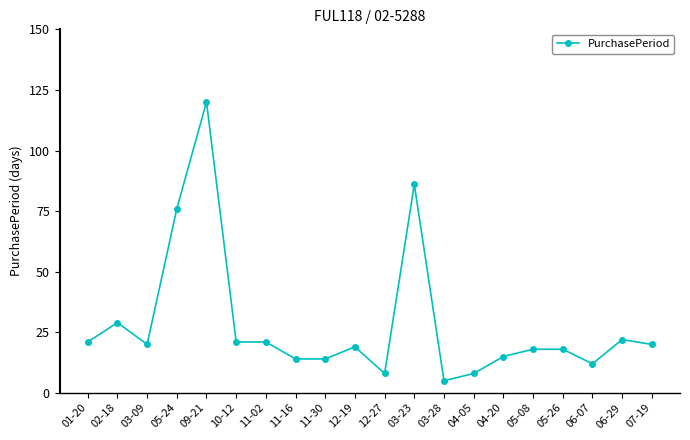

The chart shows a value of 20 at 07-19. True or false?

True